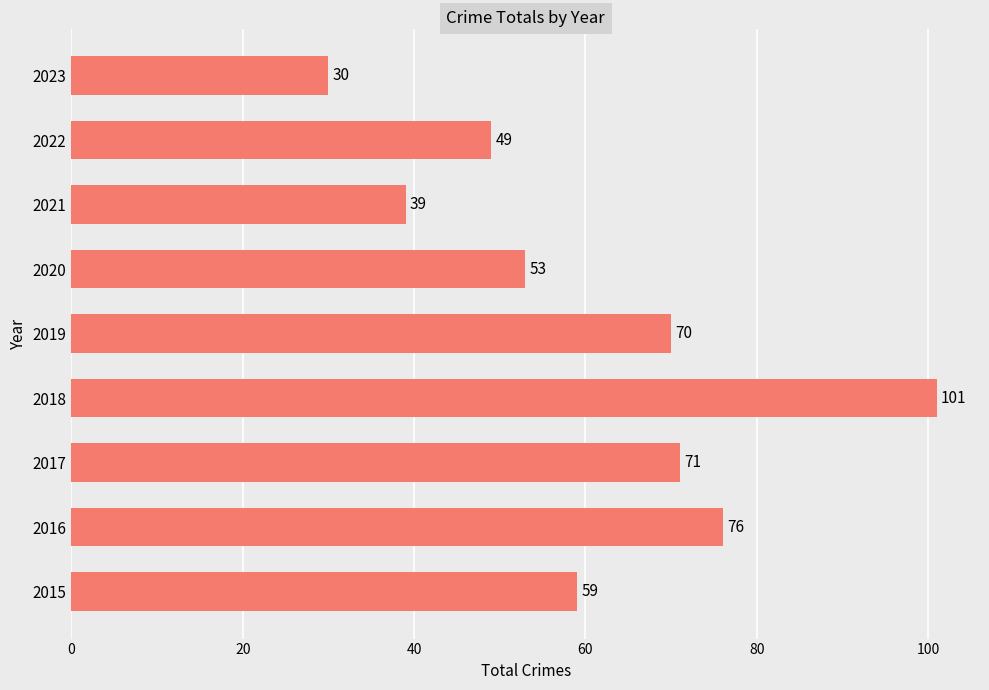

Which category has the highest value across all series?

2018